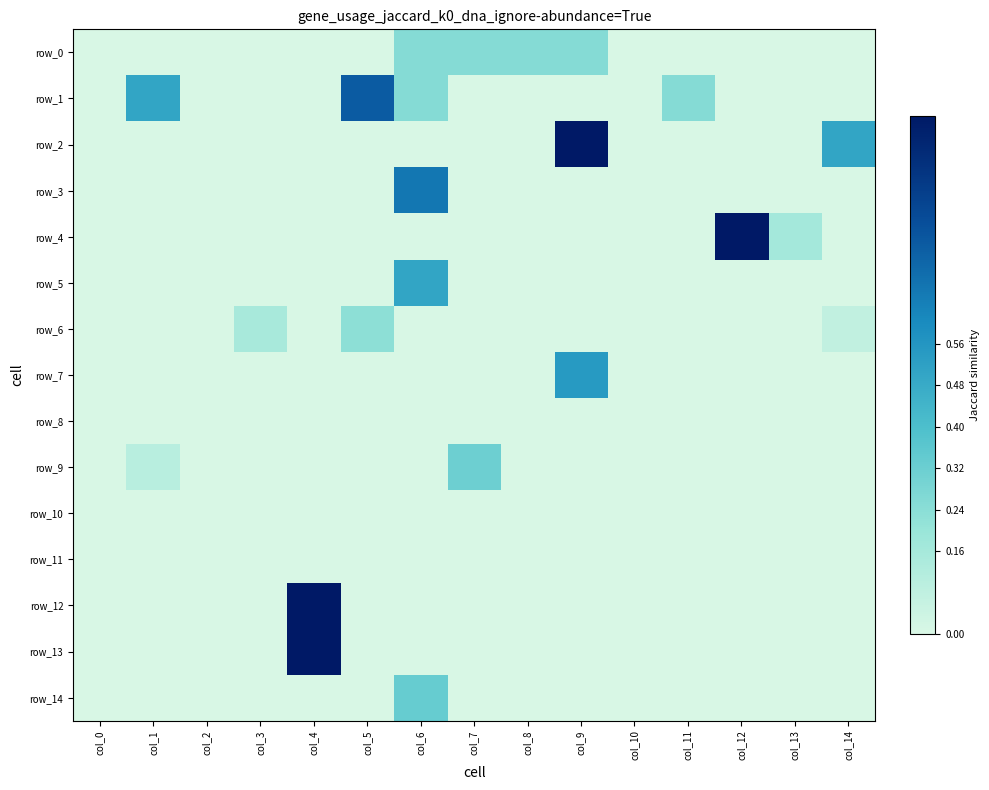

At which category is the sum across all series the highest?

col_4